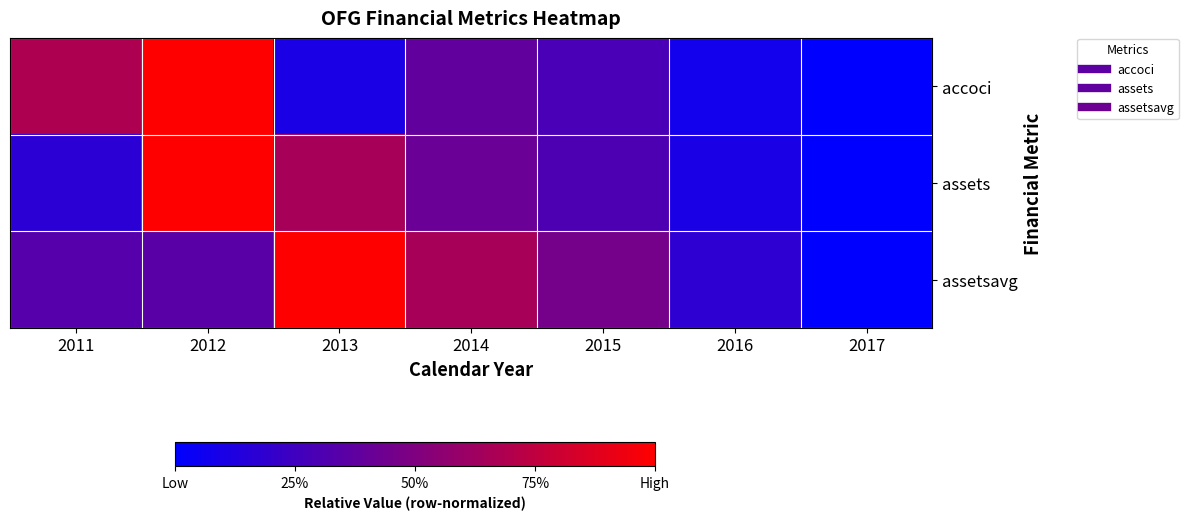

Reading right to left, what are all the values shown in this chart?

accoci: 2017=0.0	2016=0.1	2015=0.3	2014=0.4	2013=0.1	2012=1.0	2011=0.7
assets: 2017=0.0	2016=0.1	2015=0.3	2014=0.4	2013=0.7	2012=1.0	2011=0.2
assetsavg: 2017=0.0	2016=0.2	2015=0.5	2014=0.7	2013=1.0	2012=0.3	2011=0.3